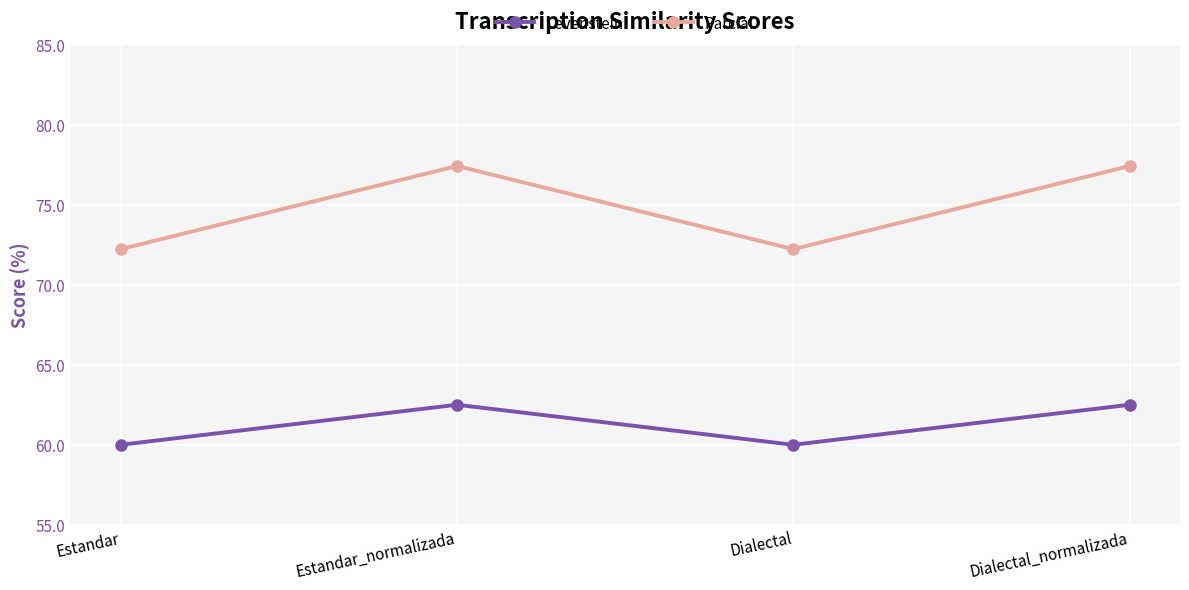

At Estandar_normalizada, list the series in order from largest to smallest.

Parcial, Levenstein